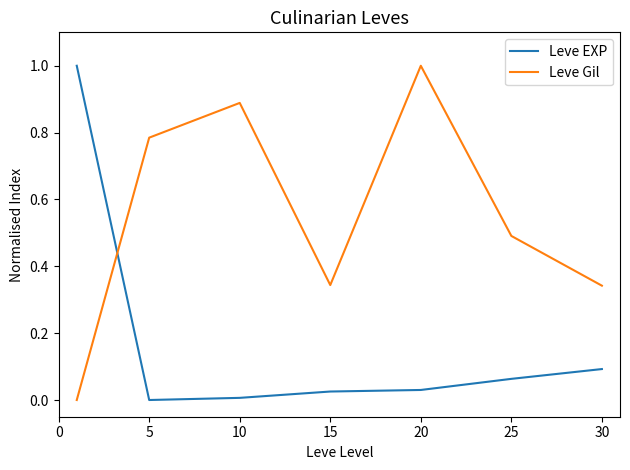

Which series ends up on top after the final intersection of Leve Gil and Leve EXP?

Leve Gil